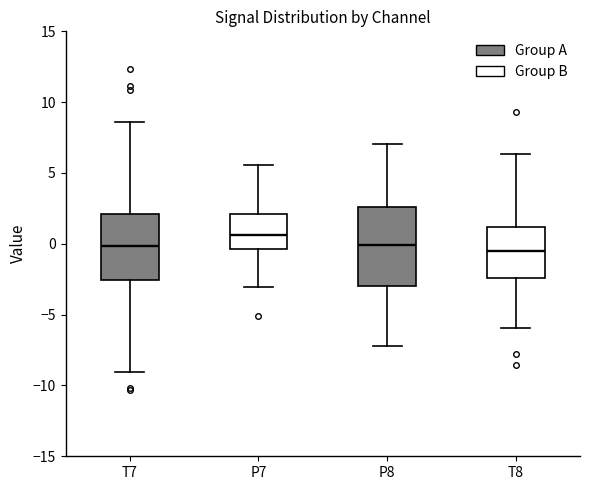

Reading left to right, read every box against the y-axis: the position of its median line, the range the box covers, and the ends of its whiskers. The values are not printed on the chart, so give them approximately, as read against the axis.

T7: median 0.0, box -2.5 to 2.0, whiskers -9.0 to 8.5
P7: median 0.5, box -0.5 to 2.0, whiskers -3.0 to 5.5
P8: median 0.0, box -3.0 to 2.5, whiskers -7.0 to 7.0
T8: median -0.5, box -2.5 to 1.0, whiskers -6.0 to 6.5